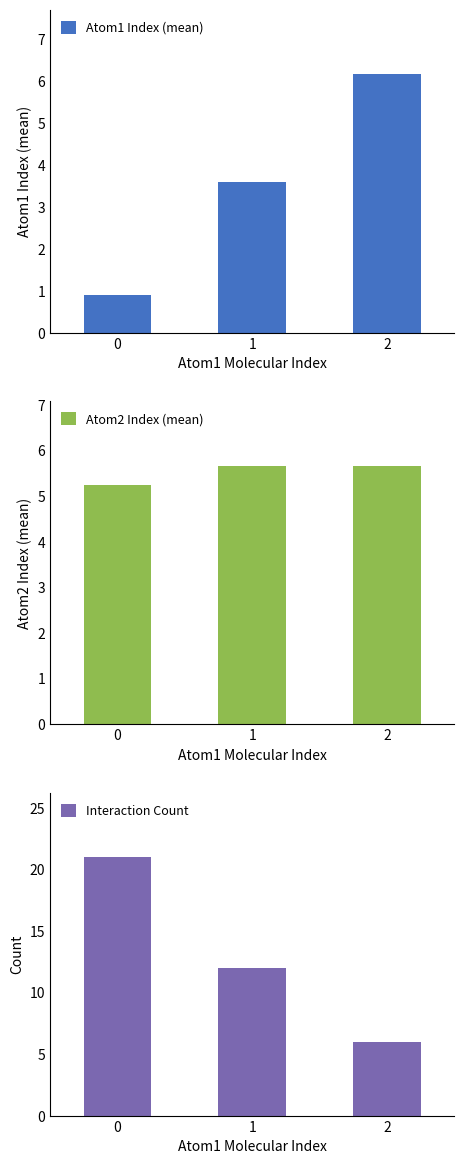

Rank the series by their maximum value, from highest to lowest.

Interaction Count, Atom1 Index (mean), Atom2 Index (mean)